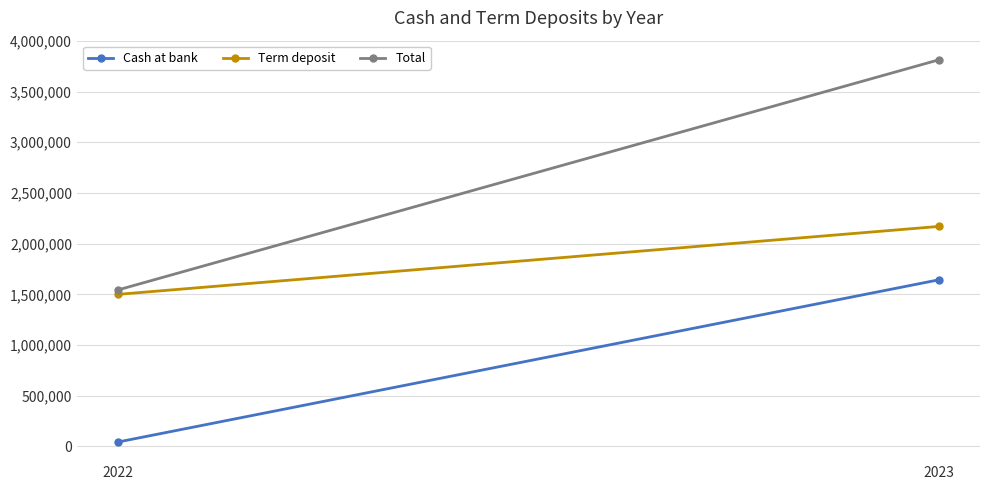

At which category is the sum across all series the highest?

2023